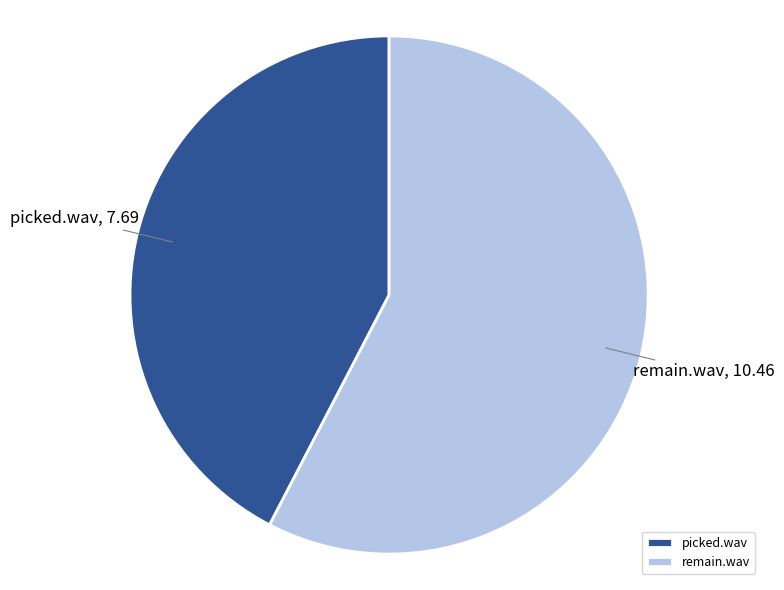

True or false: picked.wav accounts for 48% of the total.

False